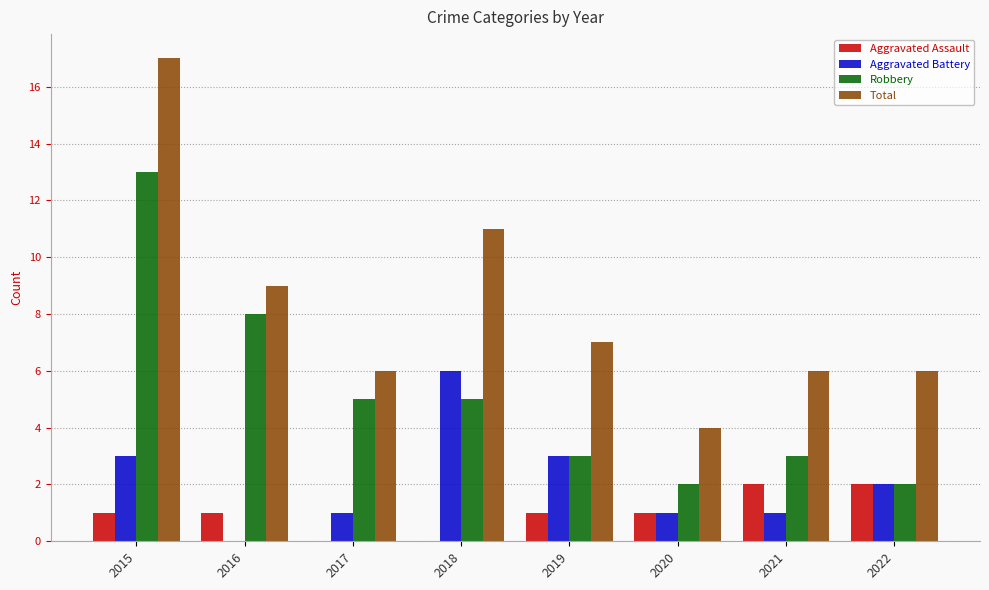

Reading left to right, list all the values displayed in this chart.

Aggravated Assault: 1	1	0	0	1	1	2	2
Aggravated Battery: 3	0	1	6	3	1	1	2
Robbery: 13	8	5	5	3	2	3	2
Total: 17	9	6	11	7	4	6	6